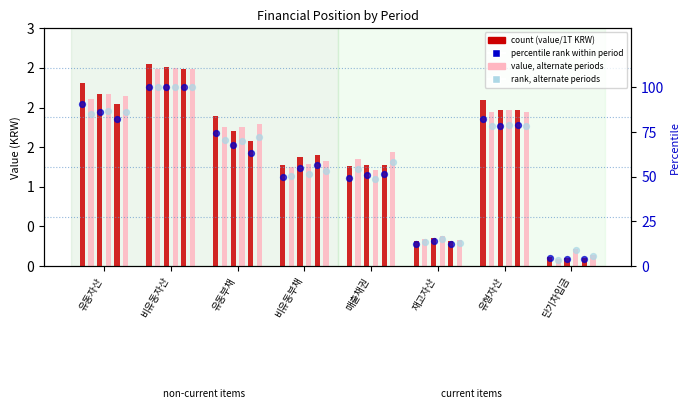

What is the ratio of the value at 유동자산 to the value at 유동부채?

1.2